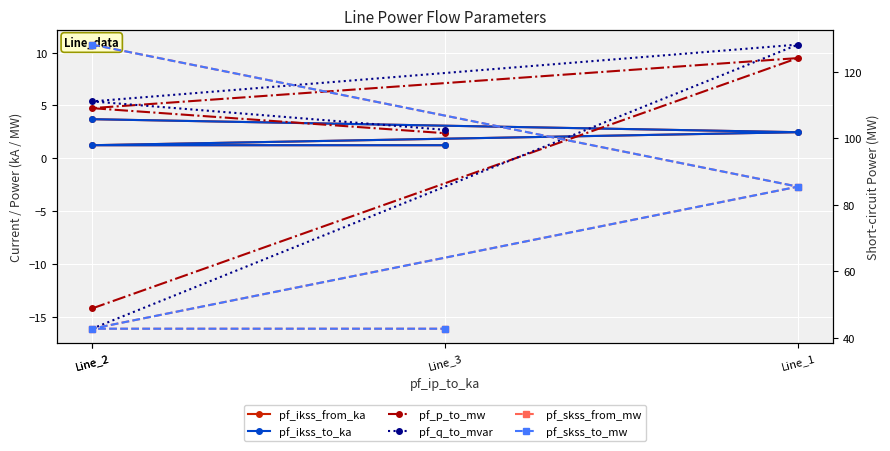

Which series changed the most between Line_1 and Line_3?

pf_skss_from_mw